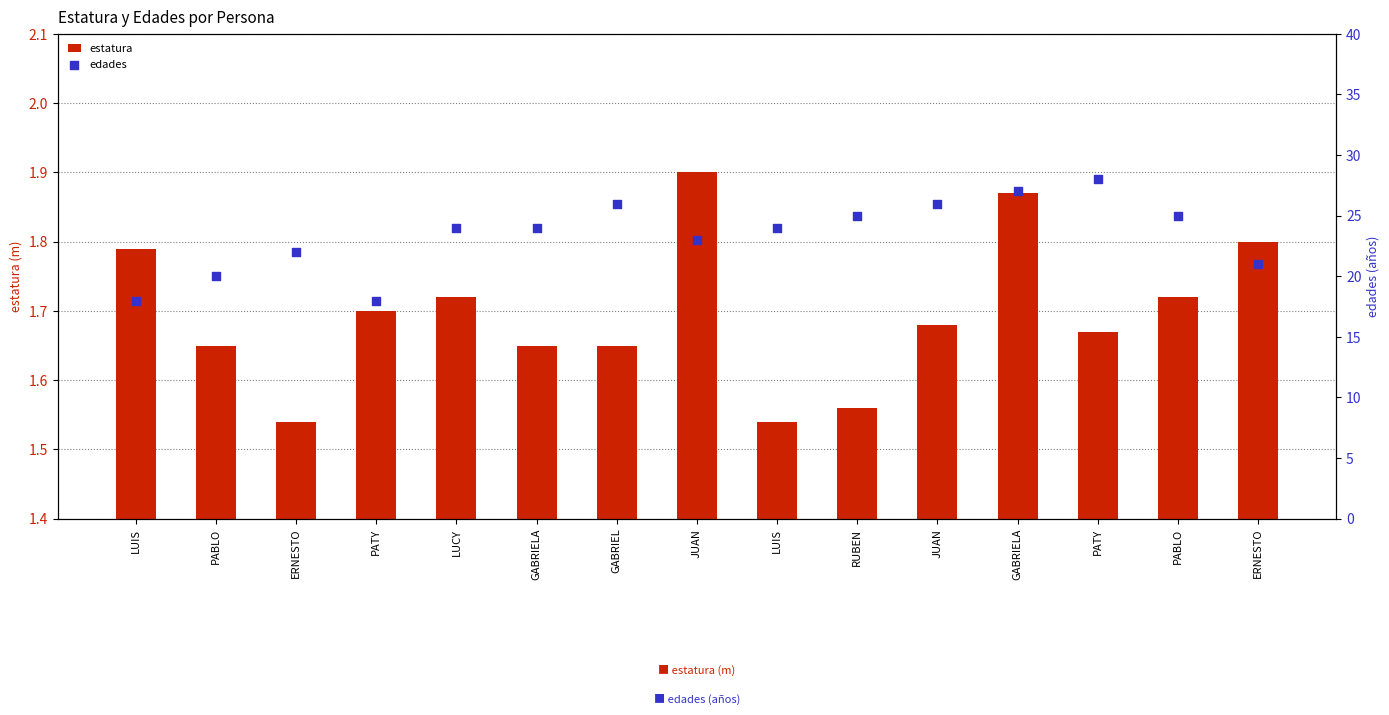

What are all the series names shown in the legend?

estatura, edades